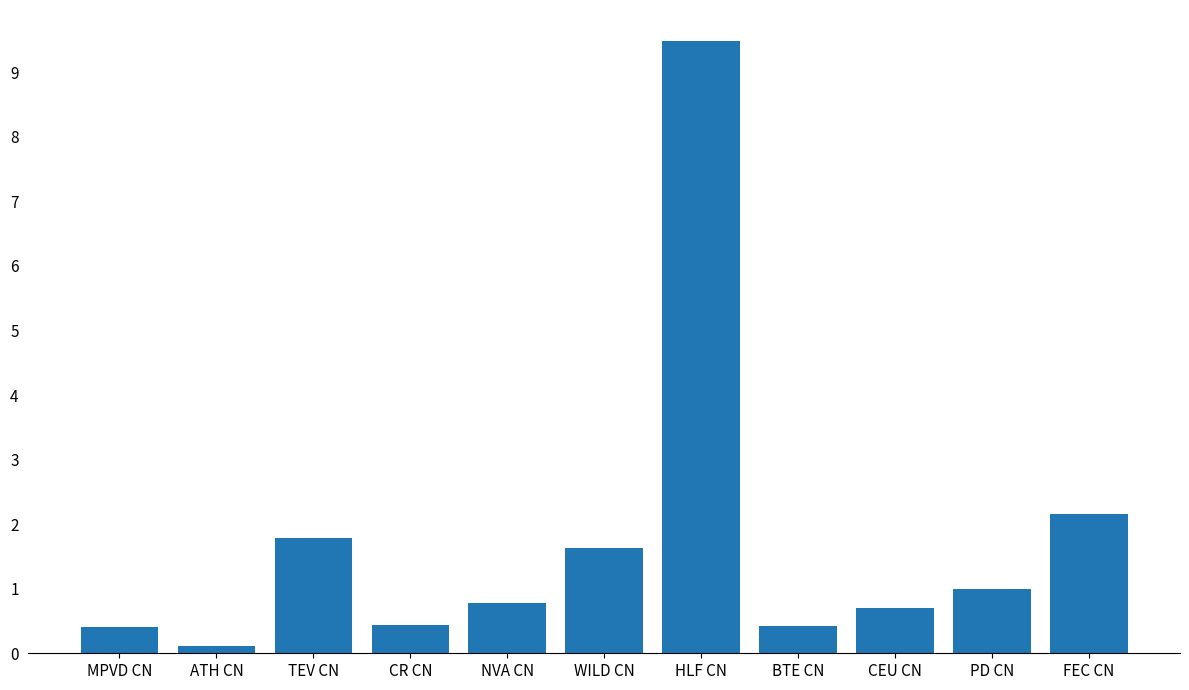

The value at CEU CN is 0.7. True or false?

True